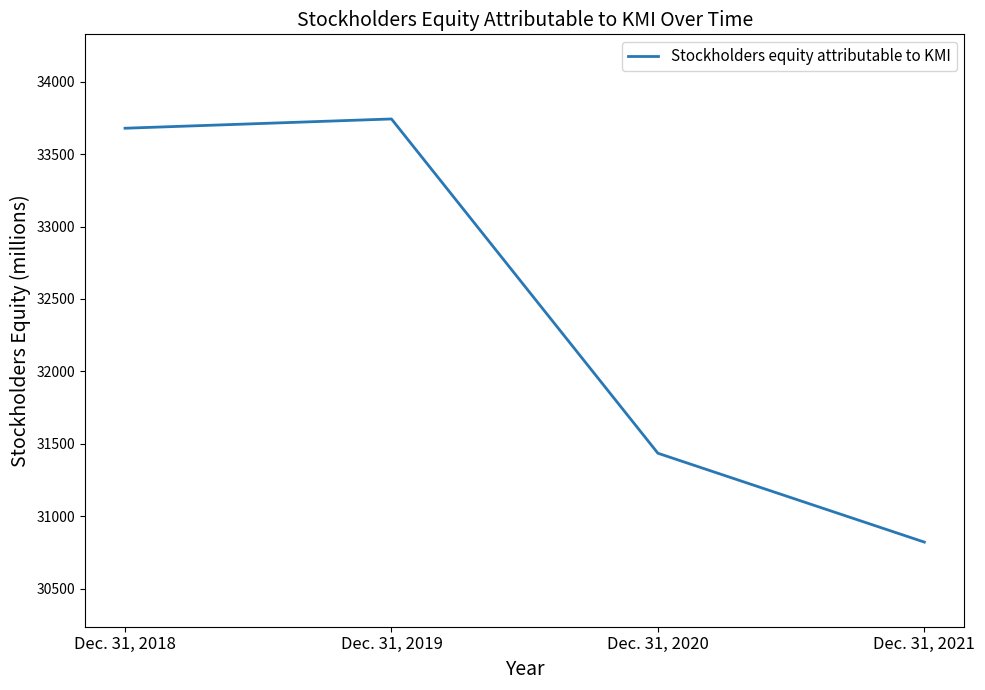

At which label is the value closest to 32282?

Dec. 31, 2020